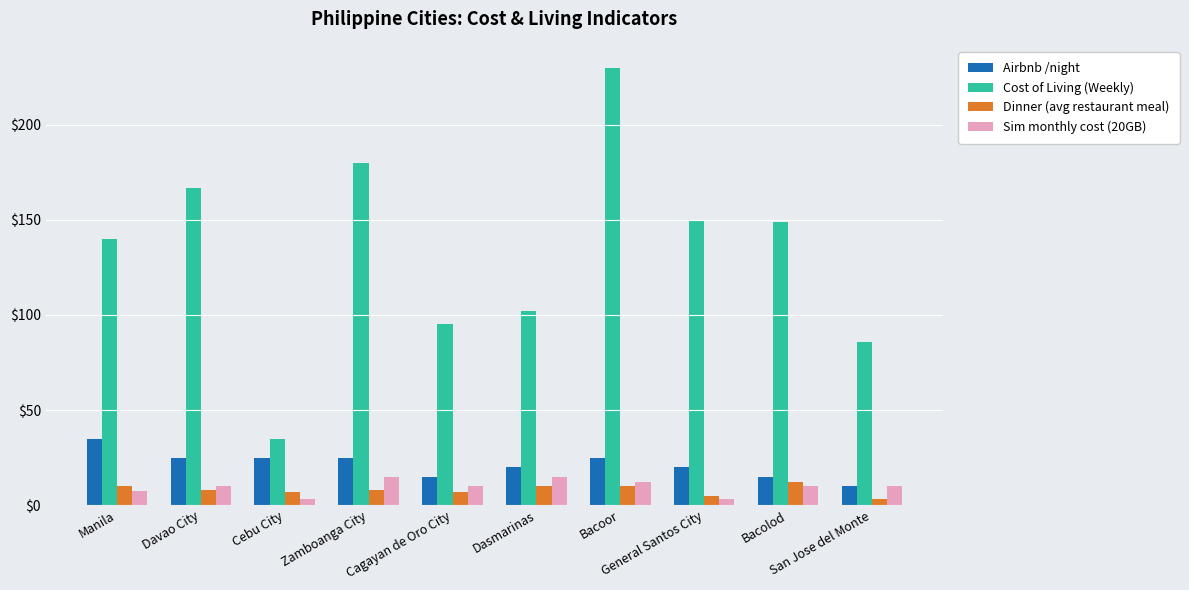

What is the sum of the Cost of Living (Weekly) values at Bacolod and Davao City?

316.0